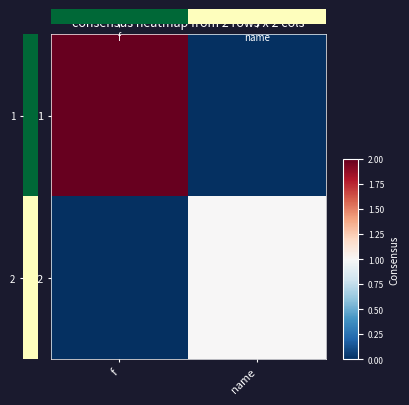

Which label corresponds to the smallest value in the chart?

f